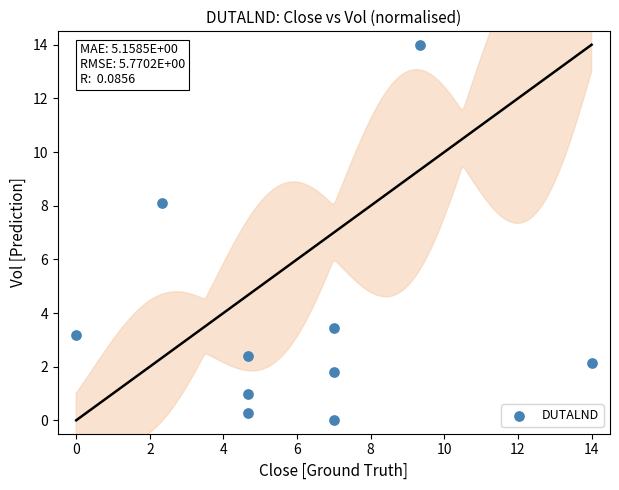

What is the average X value?

6.1